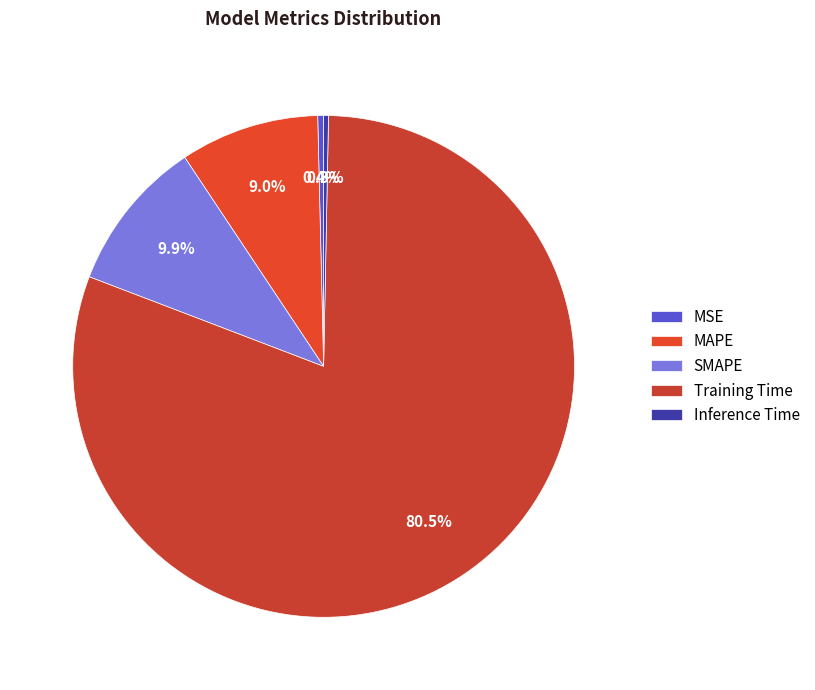

Count the number of slices in the pie.

5